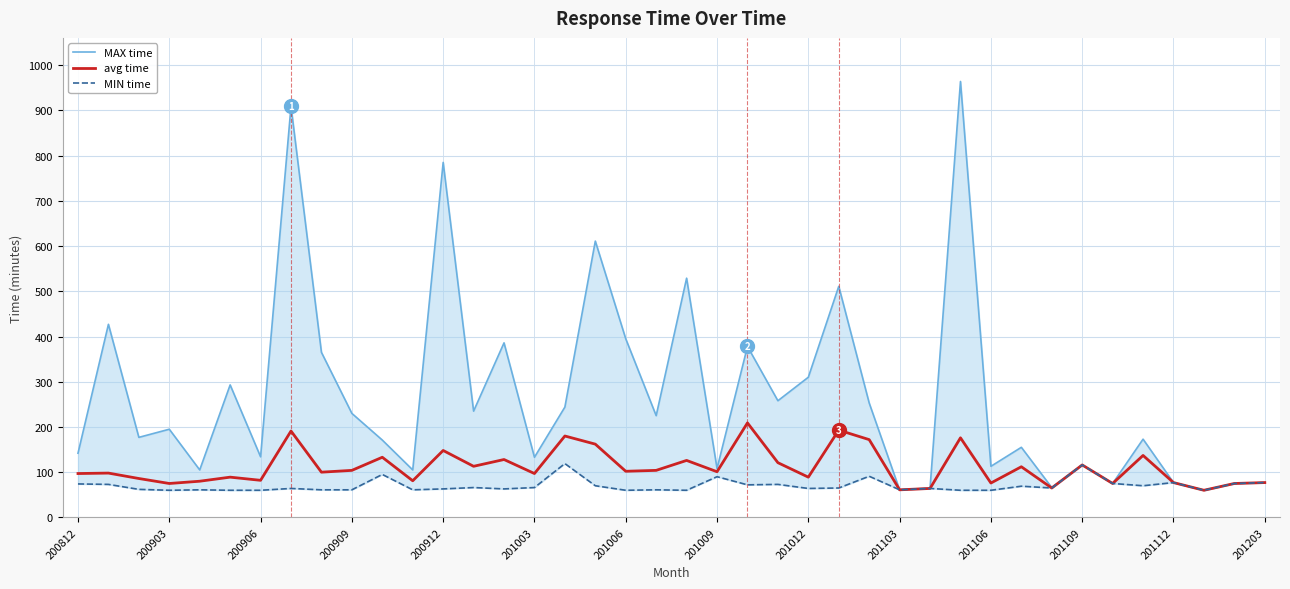

At how many categories does at least one series exceed 593?

4